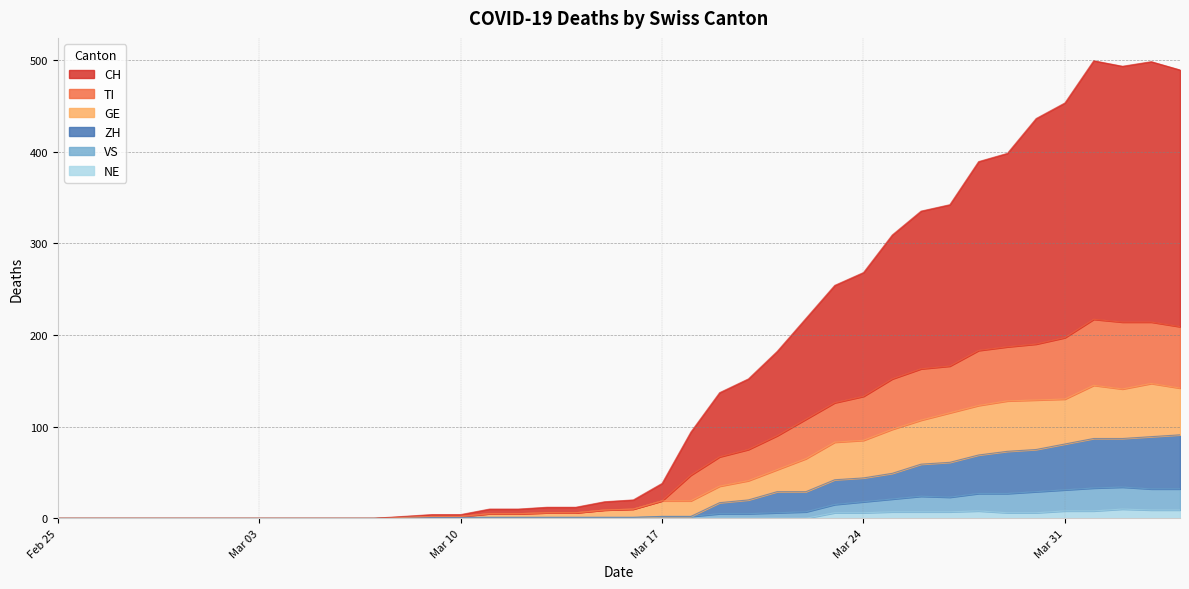

Rank the categories by TI value from lowest to highest.

2020-02-25, 2020-02-26, 2020-02-27, 2020-02-28, 2020-02-29, 2020-03-01, 2020-03-02, 2020-03-03, 2020-03-04, 2020-03-05, 2020-03-06, 2020-03-07, 2020-03-08, 2020-03-09, 2020-03-10, 2020-03-11, 2020-03-12, 2020-03-13, 2020-03-14, 2020-03-15, 2020-03-16, 2020-03-17, 2020-03-18, 2020-03-19, 2020-03-20, 2020-03-21, 2020-03-22, 2020-03-23, 2020-03-24, 2020-03-25, 2020-03-26, 2020-03-27, 2020-03-28, 2020-03-29, 2020-03-30, 2020-03-31, 2020-04-04, 2020-04-02, 2020-04-03, 2020-04-01